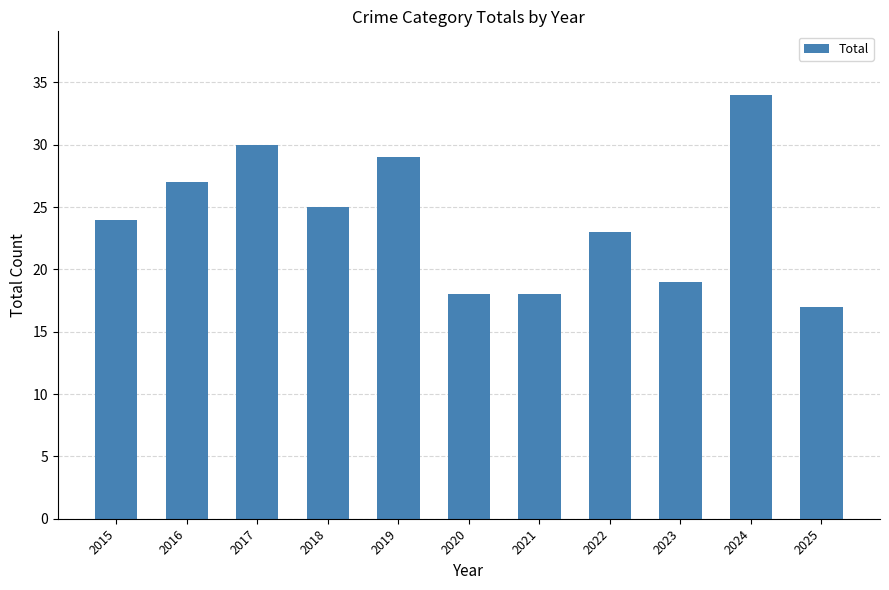

What is the approximate value at 2024?

34